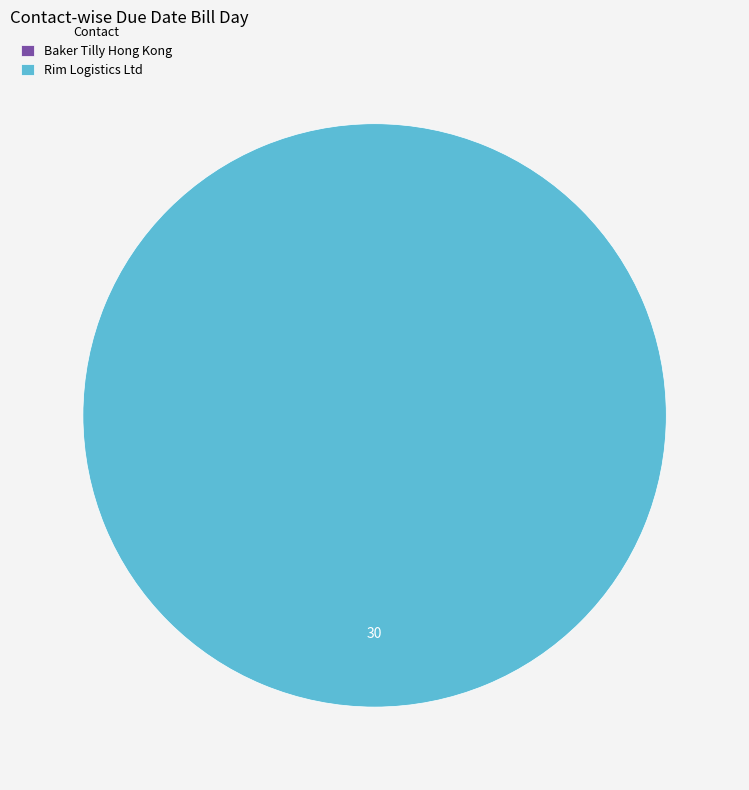

Count the number of slices in the pie.

2